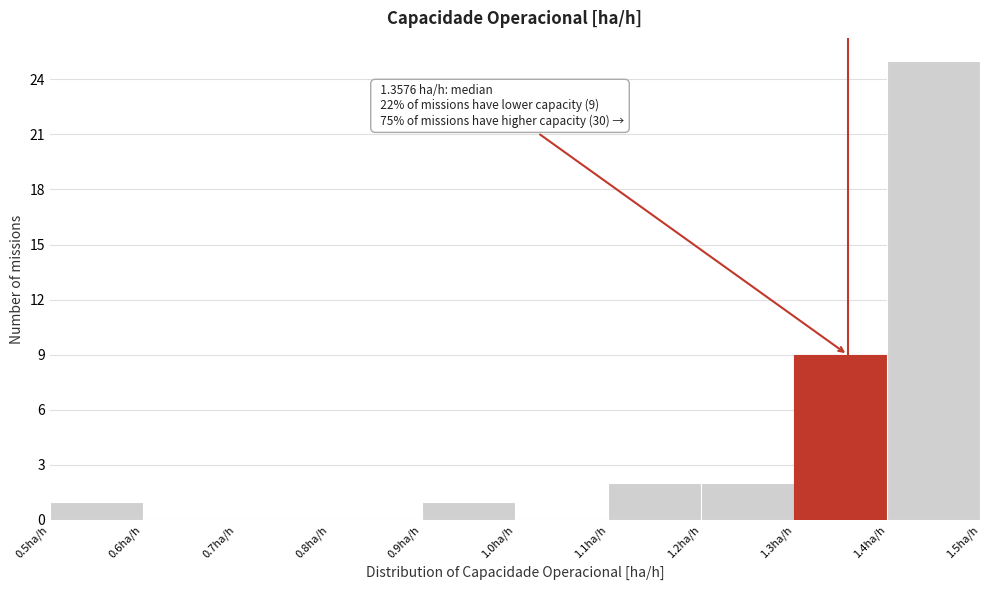

Which range on the x-axis has the tallest bar?

1.4 to 1.5